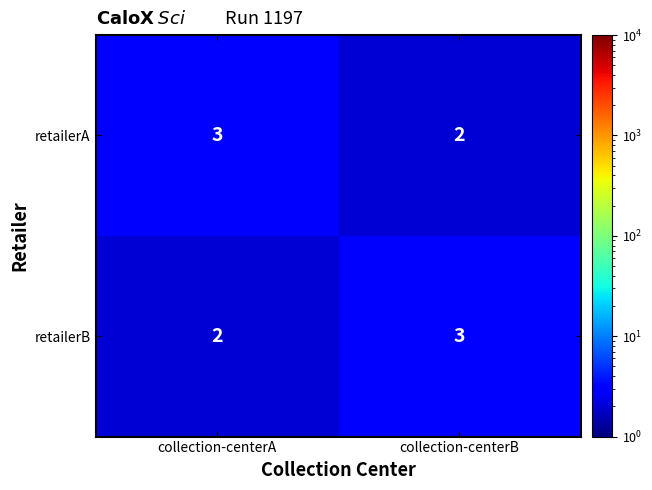

At collection-centerA, list the series in order from largest to smallest.

retailerA, retailerB